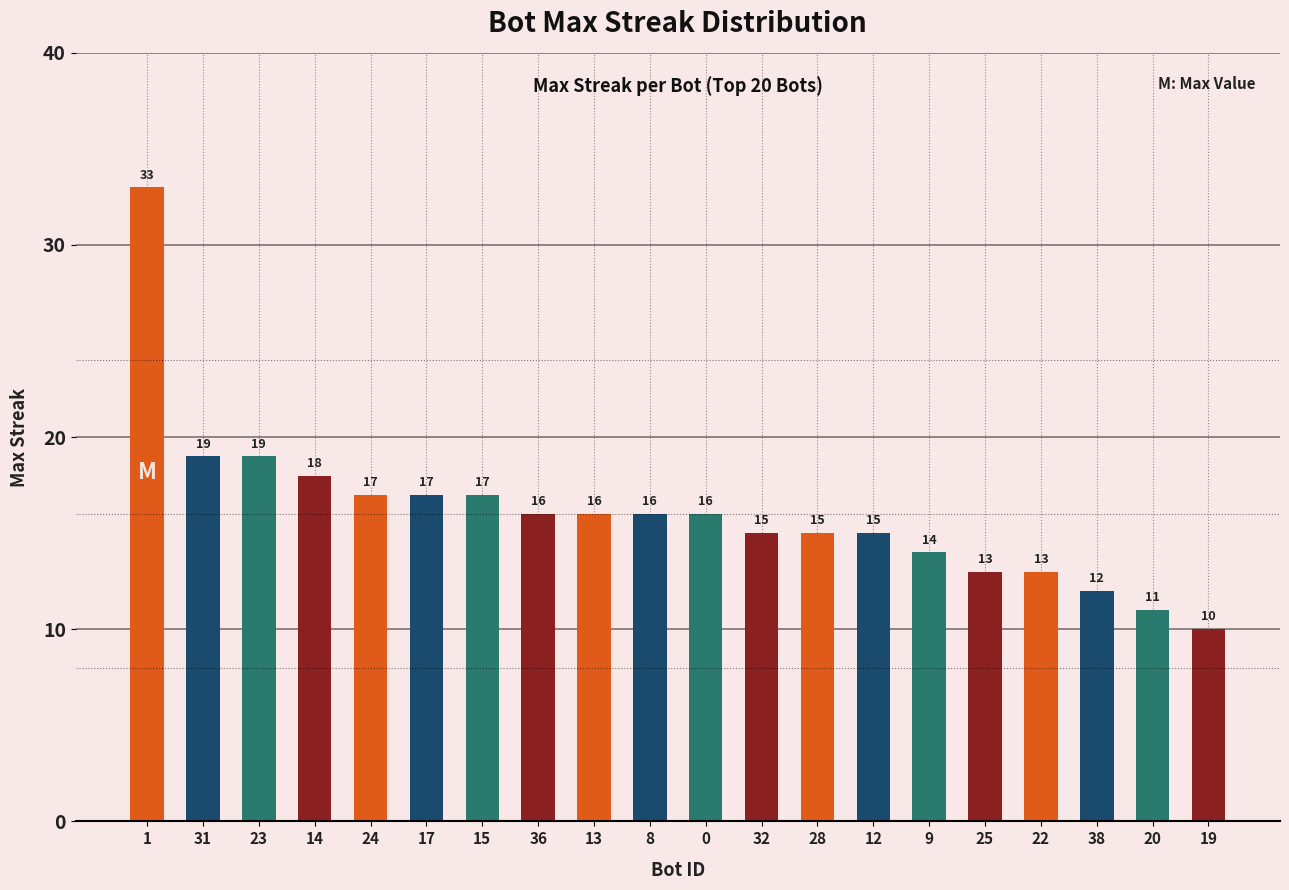

What is the sum of all values?

322